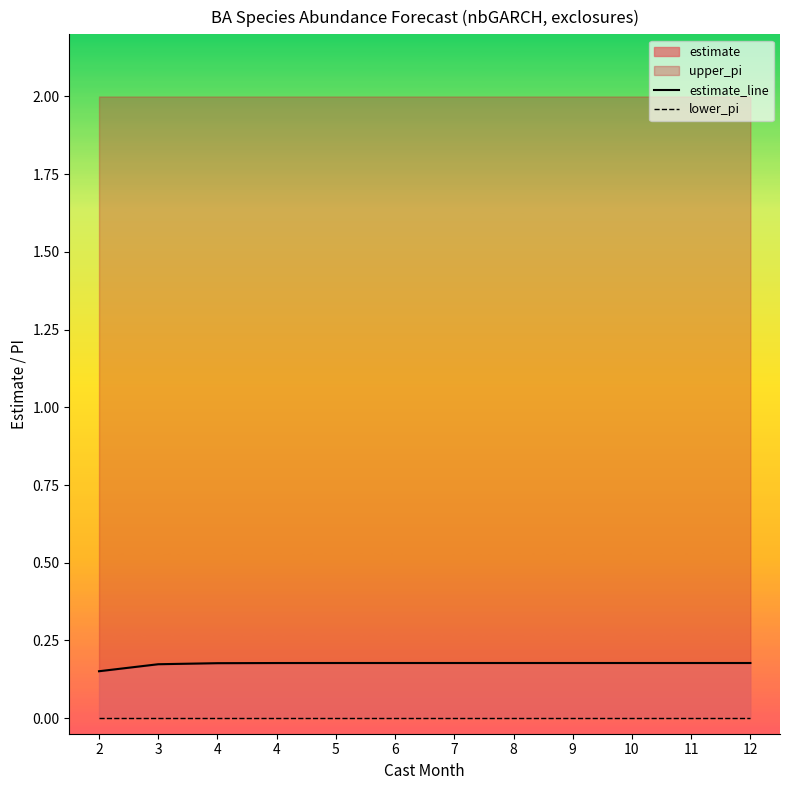

How many lines are shown in the chart?

2